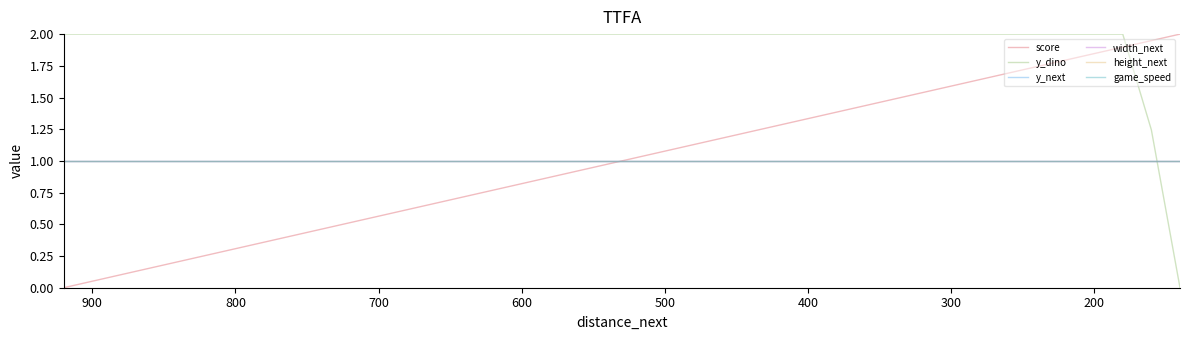

Count the number of data series in this chart.

6